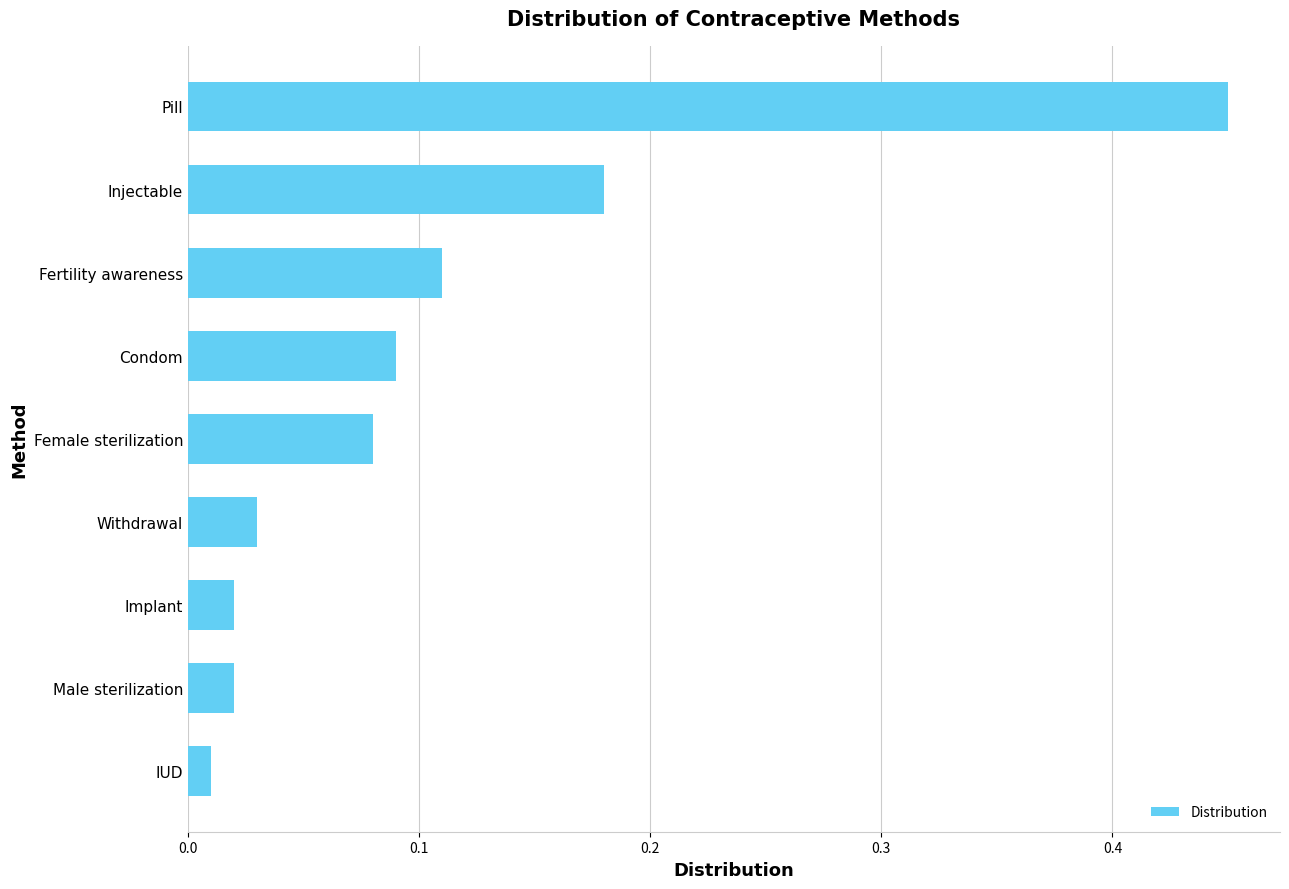

What is the difference between the maximum and minimum values?

0.4